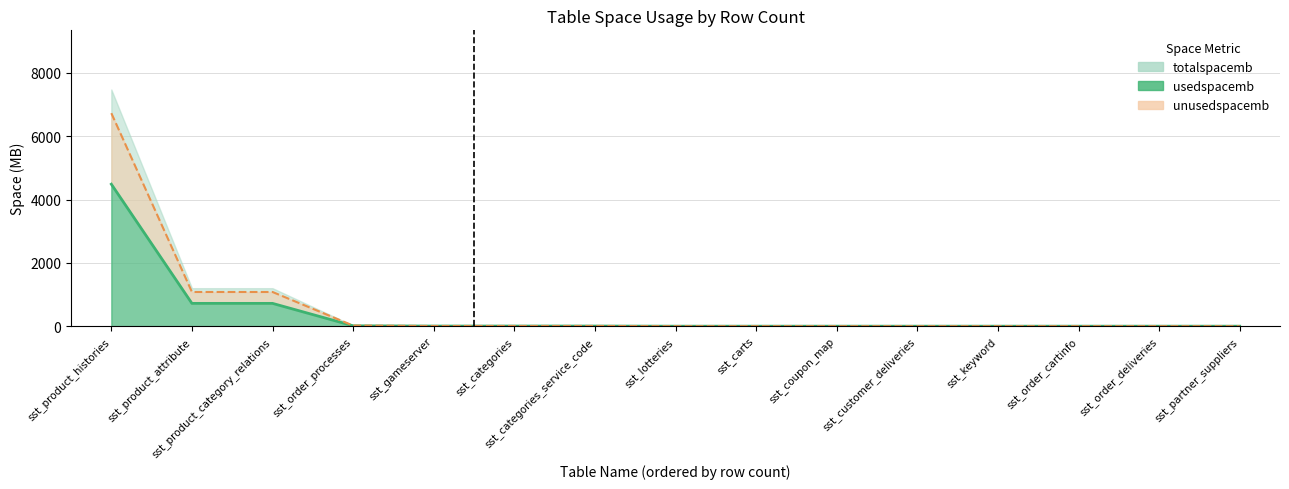

How many data points in Used+Unused (line) are above 0?

7